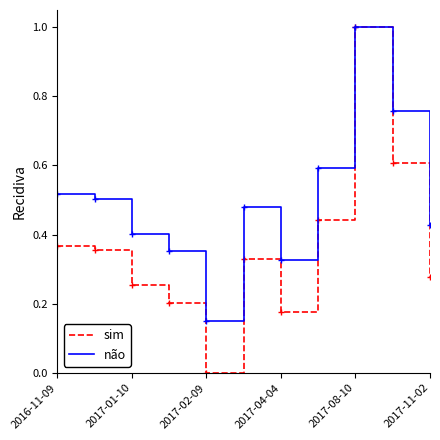

Which series has the largest total across all categories?

não